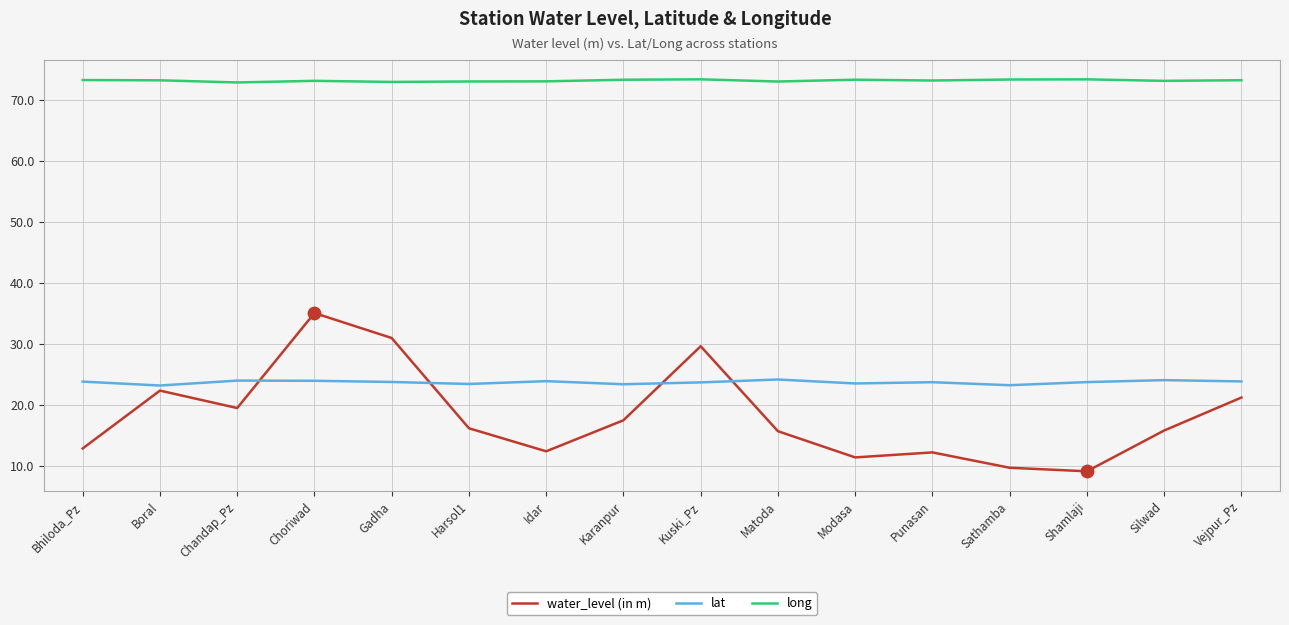

At how many categories does at least one series exceed 44?

16